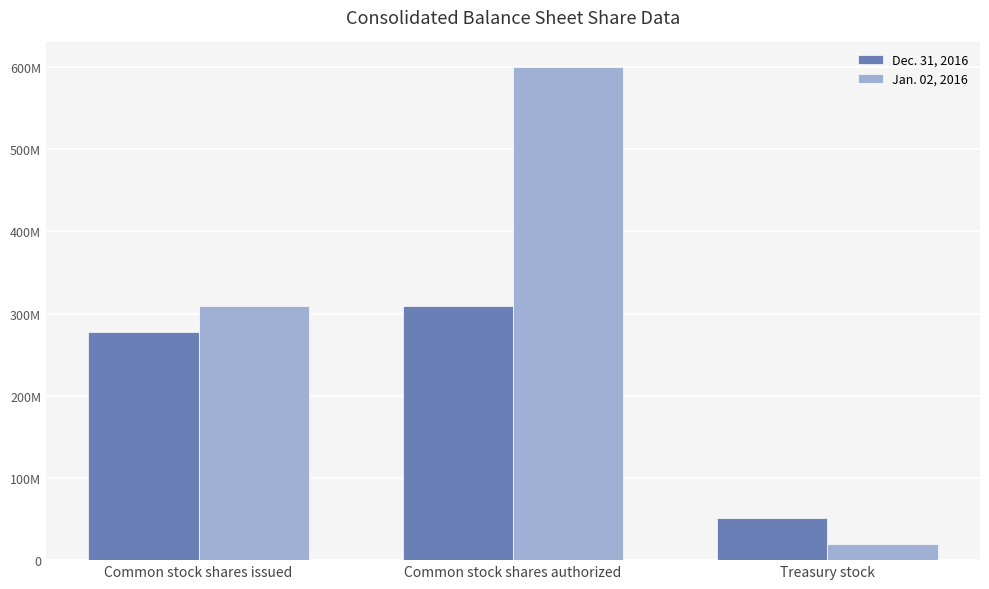

What are all the series names shown in the legend?

Dec. 31, 2016, Jan. 02, 2016